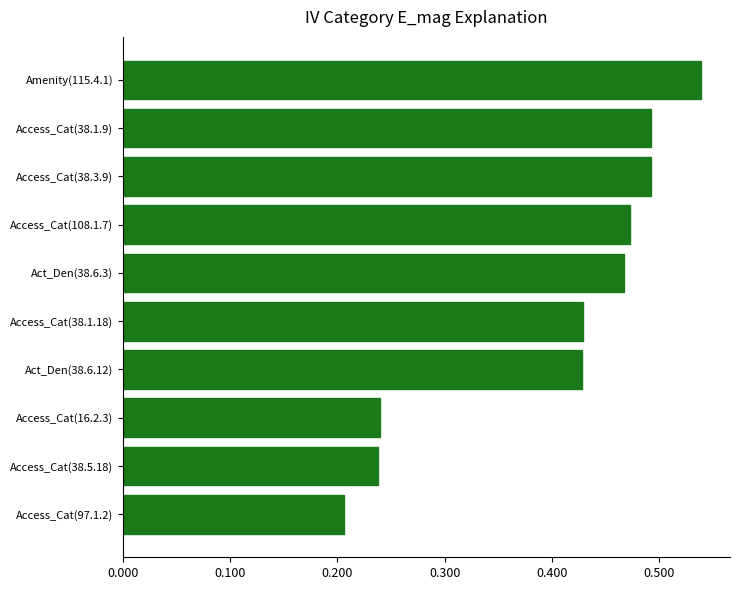

How many bars are there in total?

10